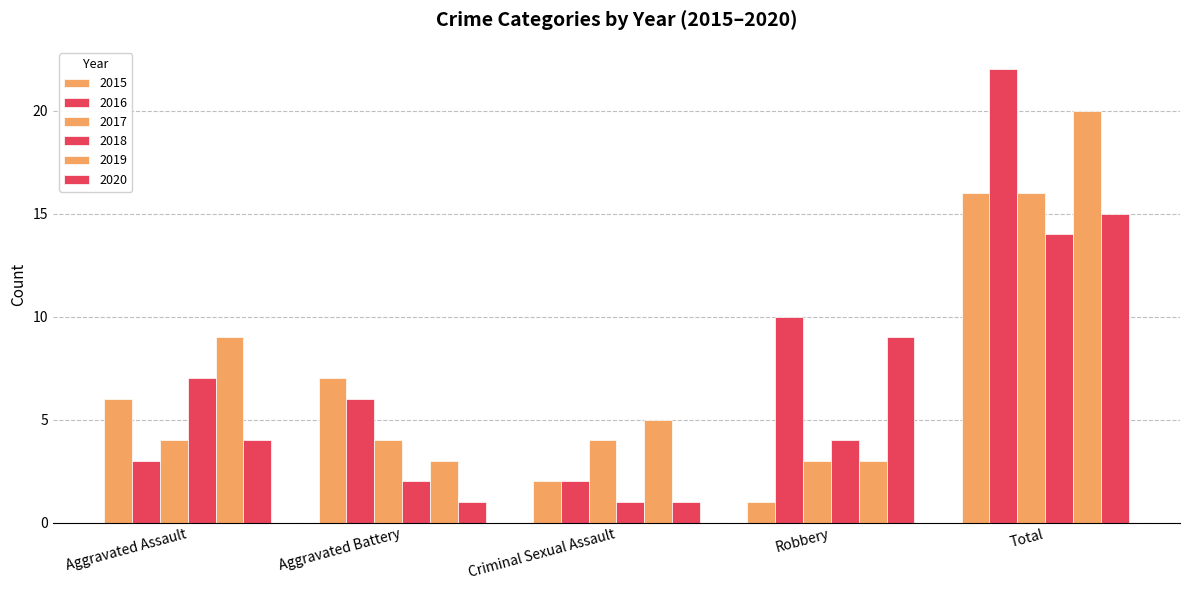

Reading left to right, transcribe all the data shown in this chart.

2015: Aggravated Assault=6	Aggravated Battery=7	Criminal Sexual Assault=2	Robbery=1	Total=16
2016: Aggravated Assault=3	Aggravated Battery=6	Criminal Sexual Assault=2	Robbery=10	Total=22
2017: Aggravated Assault=4	Aggravated Battery=4	Criminal Sexual Assault=4	Robbery=3	Total=16
2018: Aggravated Assault=7	Aggravated Battery=2	Criminal Sexual Assault=1	Robbery=4	Total=14
2019: Aggravated Assault=9	Aggravated Battery=3	Criminal Sexual Assault=5	Robbery=3	Total=20
2020: Aggravated Assault=4	Aggravated Battery=1	Criminal Sexual Assault=1	Robbery=9	Total=15